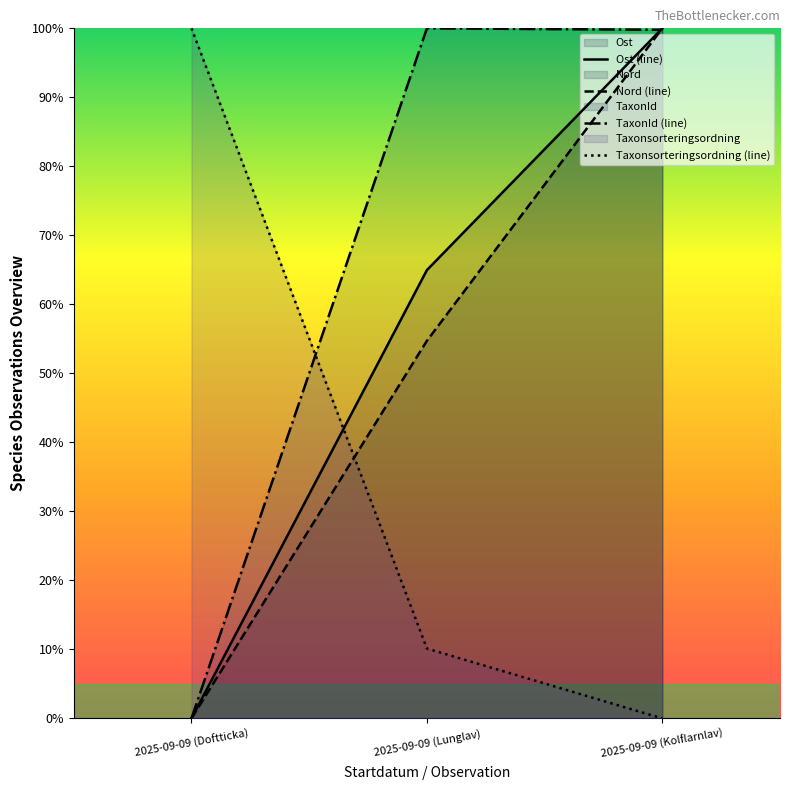

True or false: Taxonsorteringsordning (line) has a value of -30.8 at 2025-09-09 (Kolflarnlav).

False